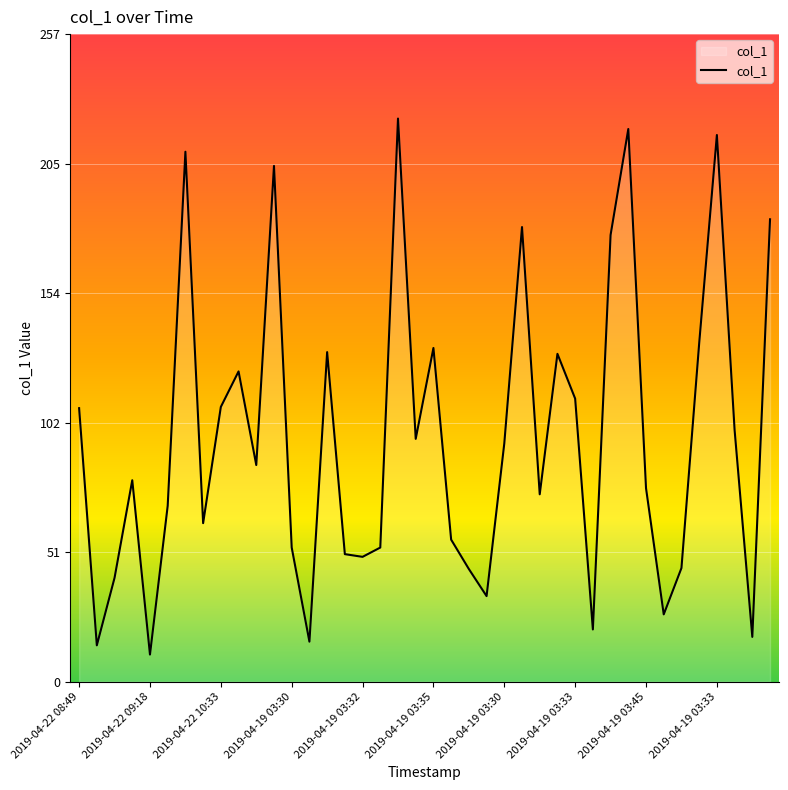

What is the difference between the maximum and minimum values?

213.1